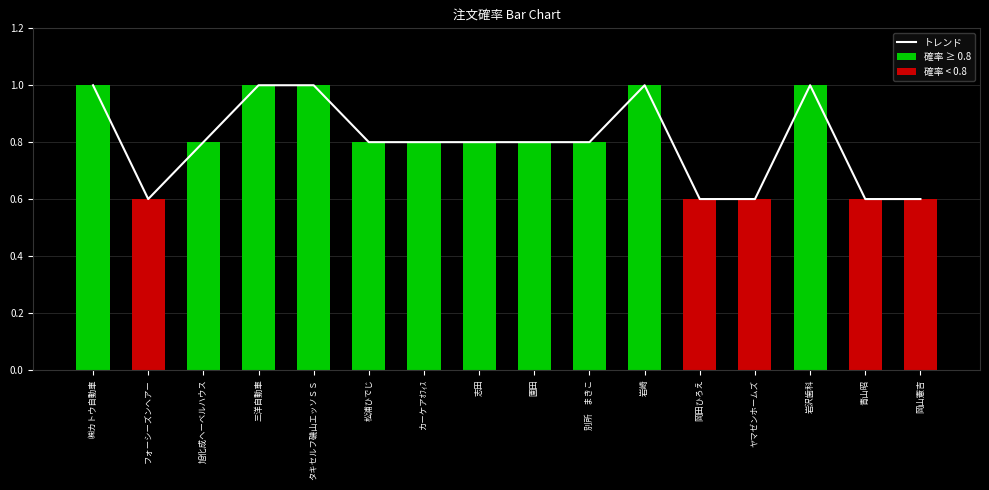

Reading right to left, what are all the values shown in this chart?

岡山憲吉=0.6	青山昭=0.6	岩沢歯科=1.0	ヤマゼンホームズ=0.6	岡田ひろえ=0.6	岩崎=1.0	別所　まきこ=0.8	園田=0.8	志田=0.8	カーケアｵﾌｨｽ=0.8	松浦ひでじ=0.8	タキセルフ磯山エッソＳＳ=1.0	三洋自動車=1.0	旭化成ヘーベルハウス=0.8	フォーシーズンヘアー=0.6	㈱カトウ自動車=1.0